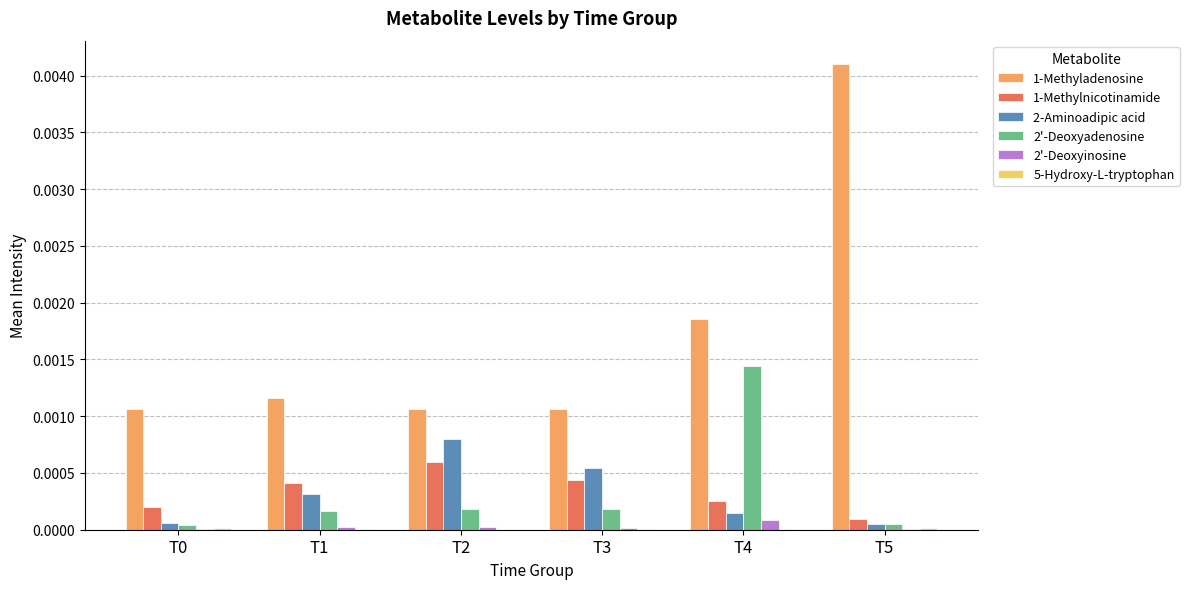

Which category has the highest value in the 2'-Deoxyadenosine series?

T4